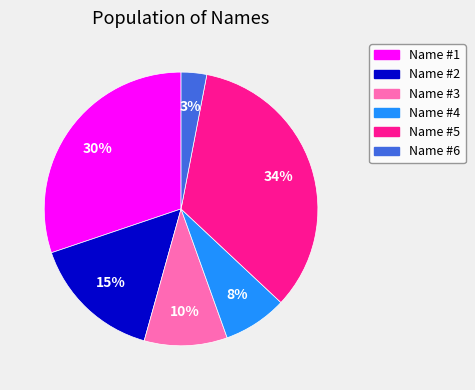

Combined, do Name #4 and Name #2 account for over 50%?

No